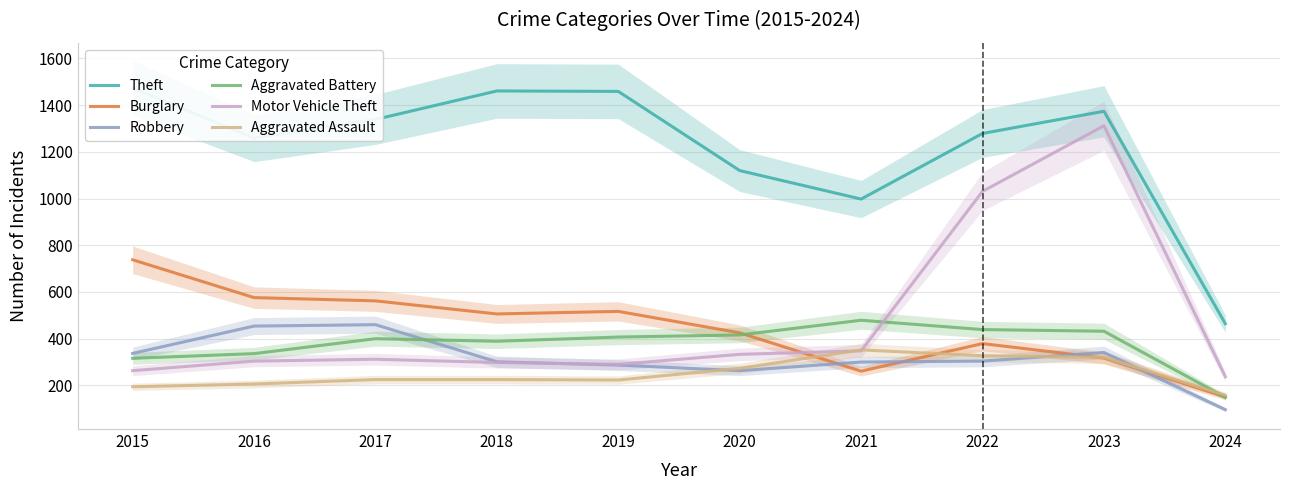

At 2023, list the series in order from largest to smallest.

Theft, Motor Vehicle Theft, Aggravated Battery, Robbery, Aggravated Assault, Burglary